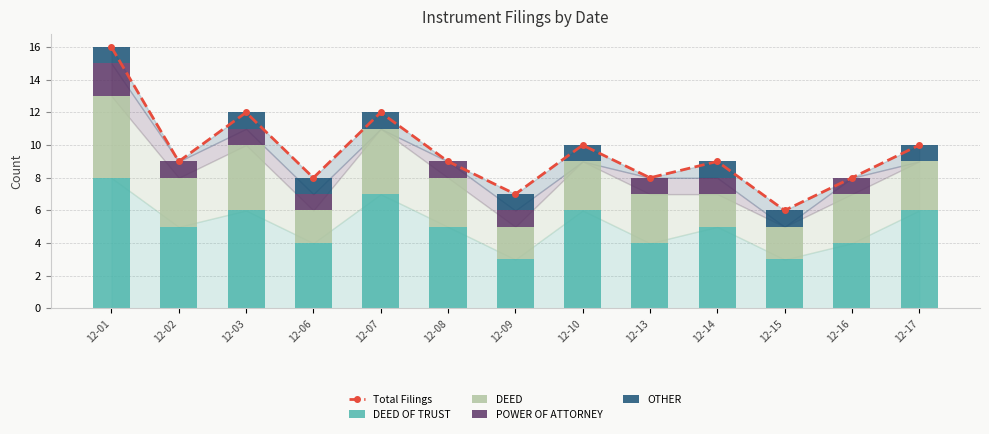

What is the difference between the DEED values at 12-07 and 12-09?

2